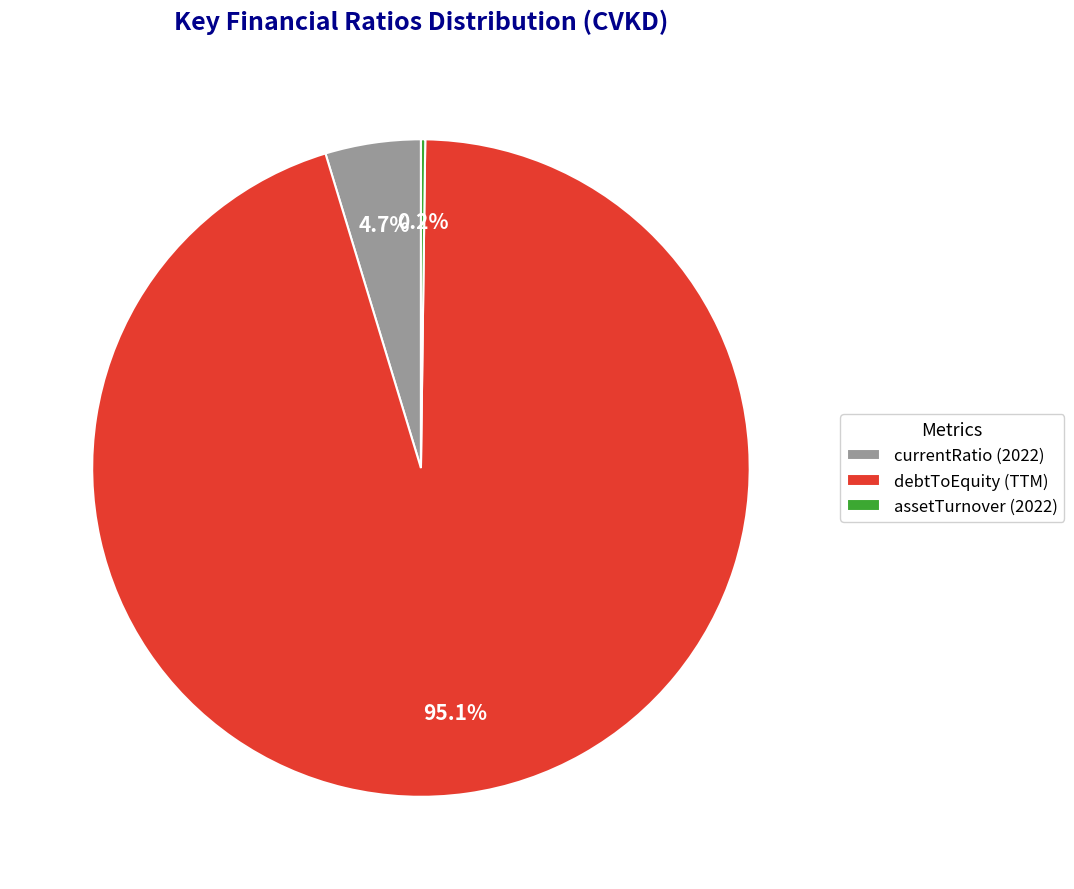

What portion of the pie excludes currentRatio (2022)?

95.3%